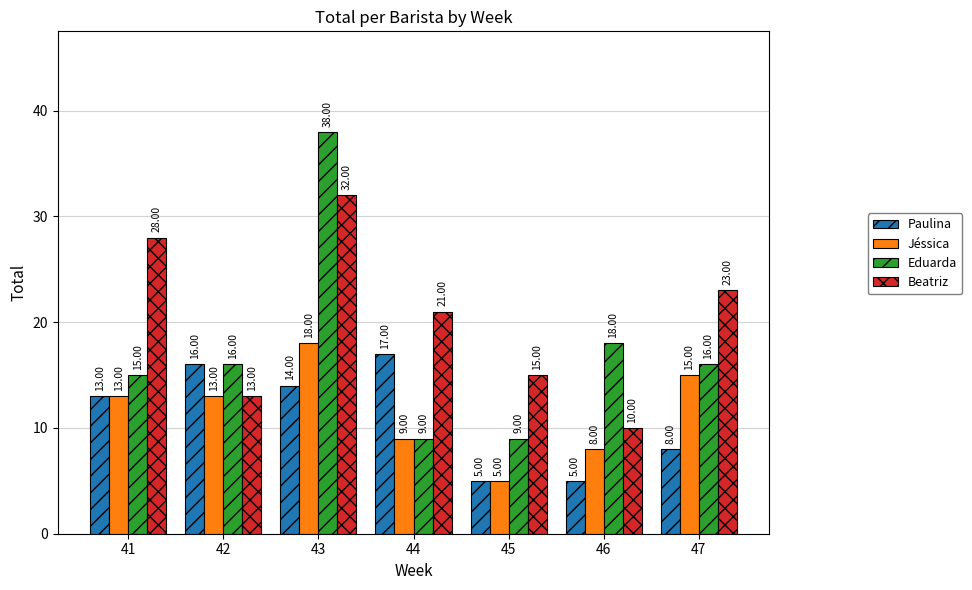

What is the difference between the Eduarda values at 47 and 43?

22